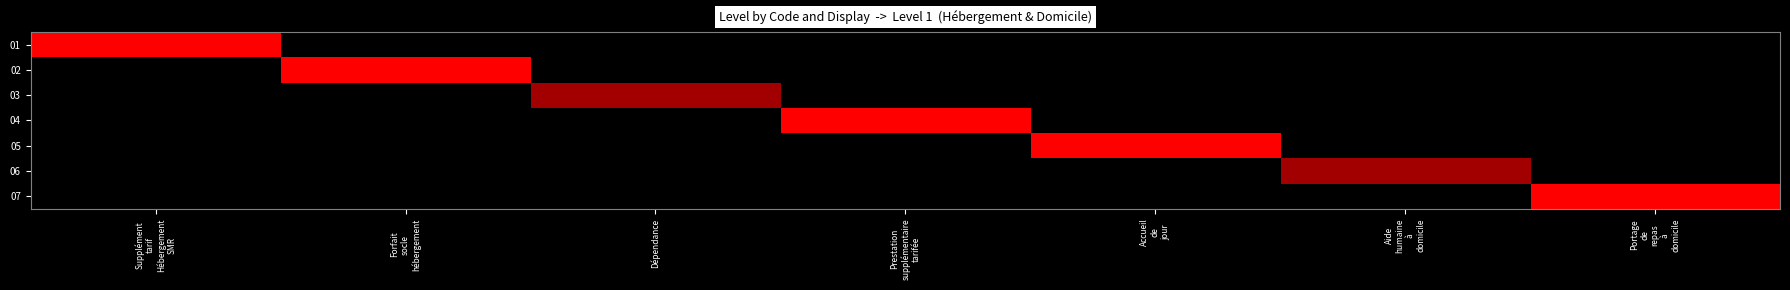

Between Dépendance and Prestation supplémentaire tarifée, which series saw the biggest shift?

04